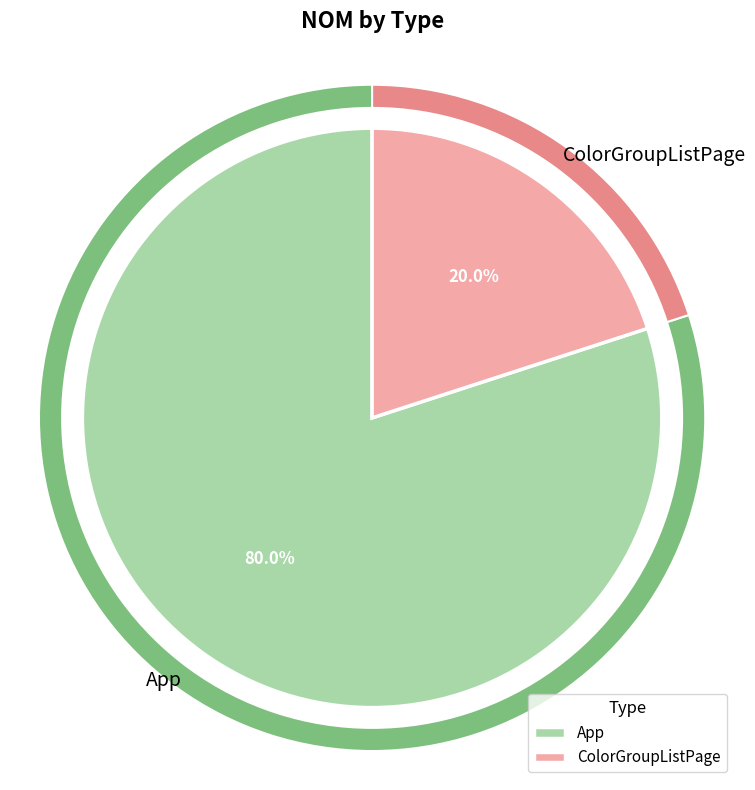

Count the number of slices in the pie.

2